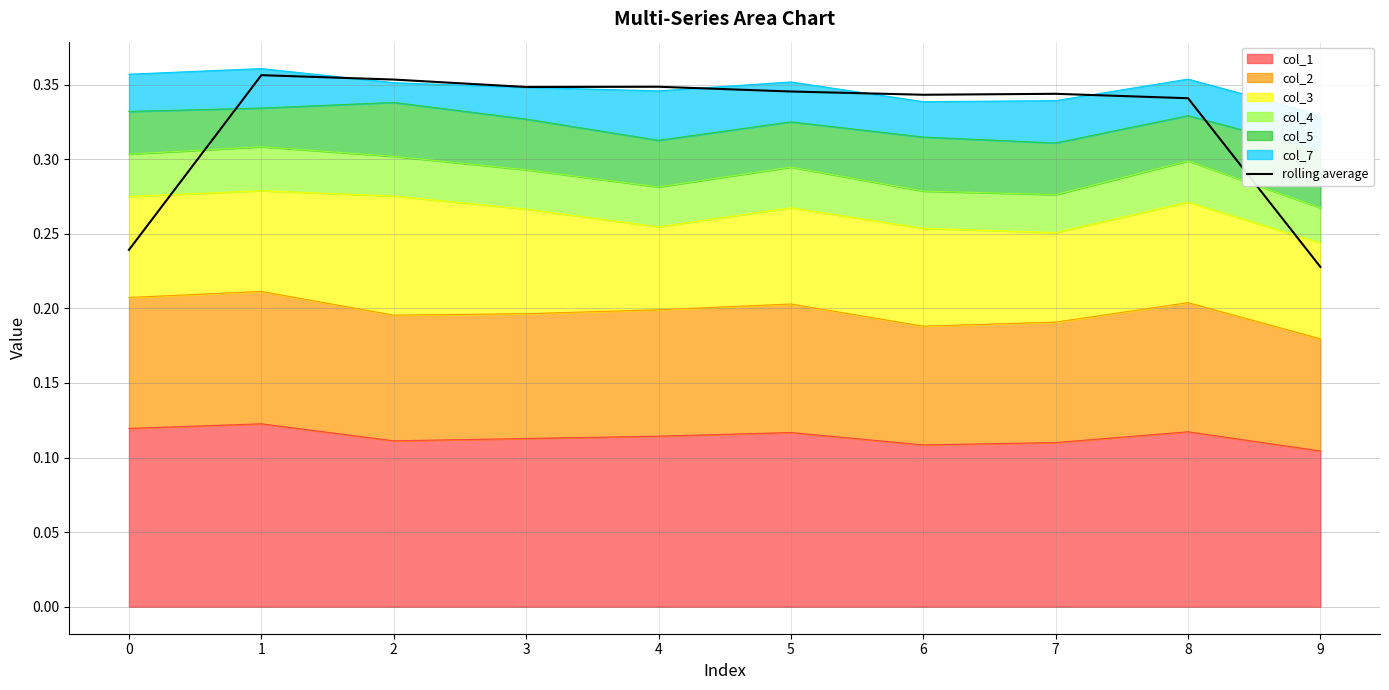

What is the difference between the maximum and second lowest values?

0.1